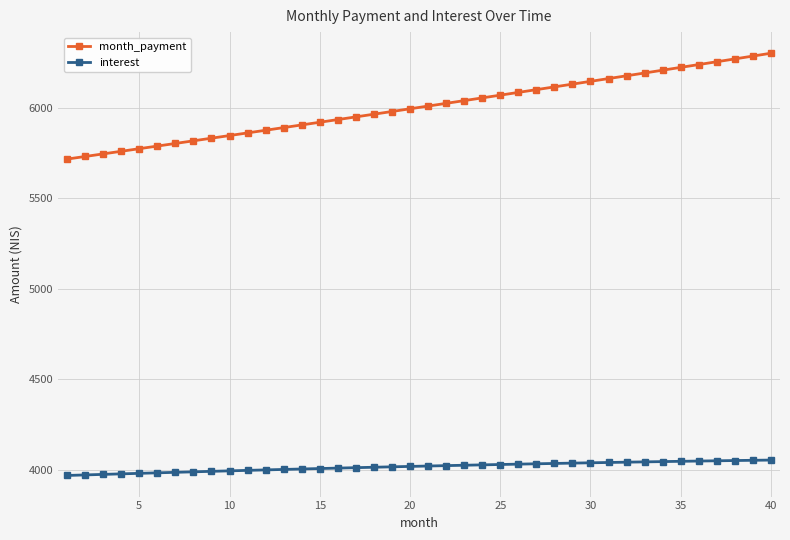

At how many categories does at least one series exceed 5003?

40